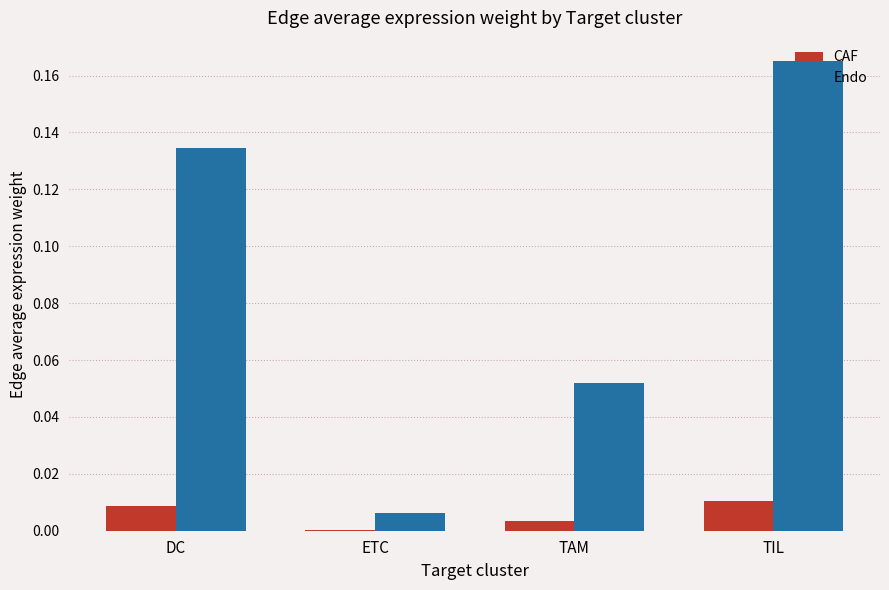

True or false: CAF has a value of 0.0 at TIL.

True